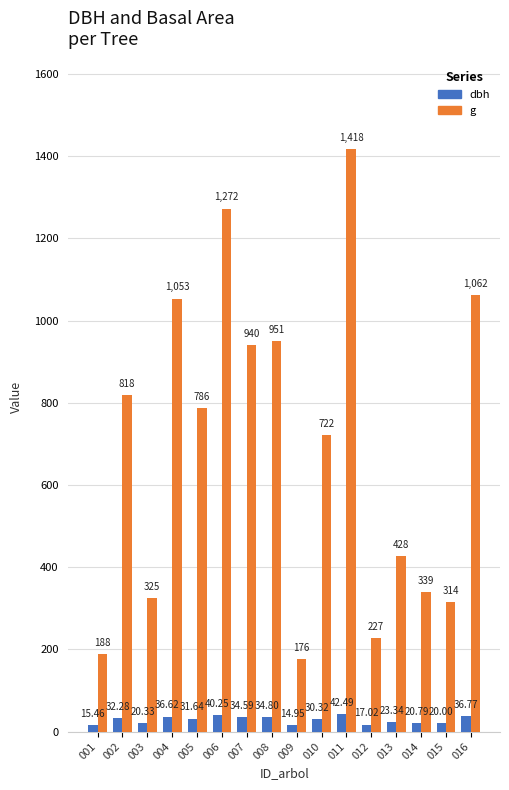

Where is dbh nearest to the value 28?

010